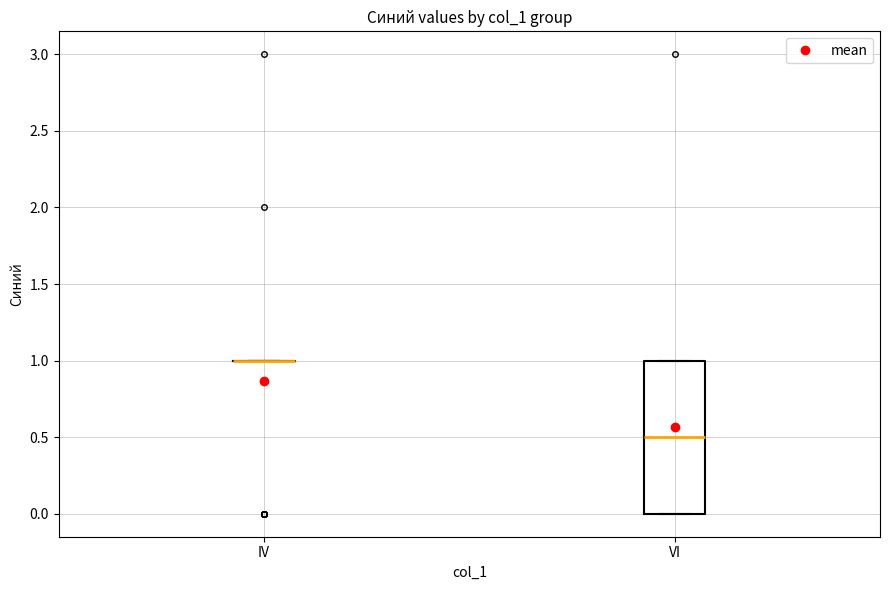

Comparing the boxes themselves (not the whiskers), which one is the tallest?

VI